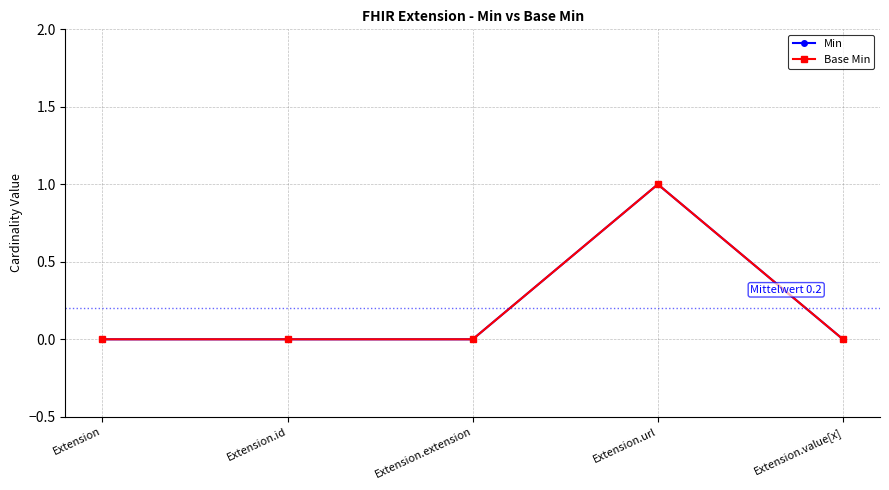

The value of Base Min at Extension.value[x] is 0. True or false?

True